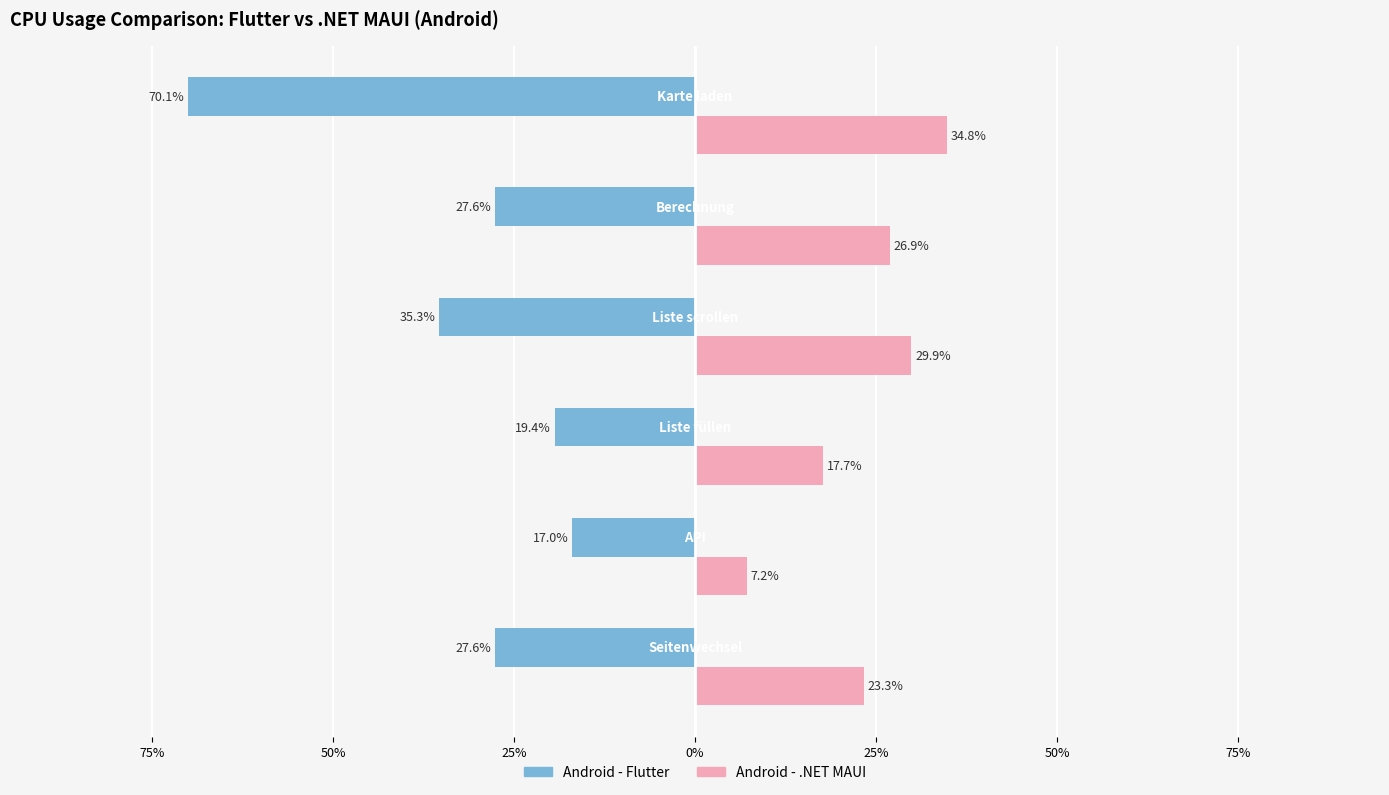

What are all the series names shown in the legend?

Android - Flutter, Android - .NET MAUI